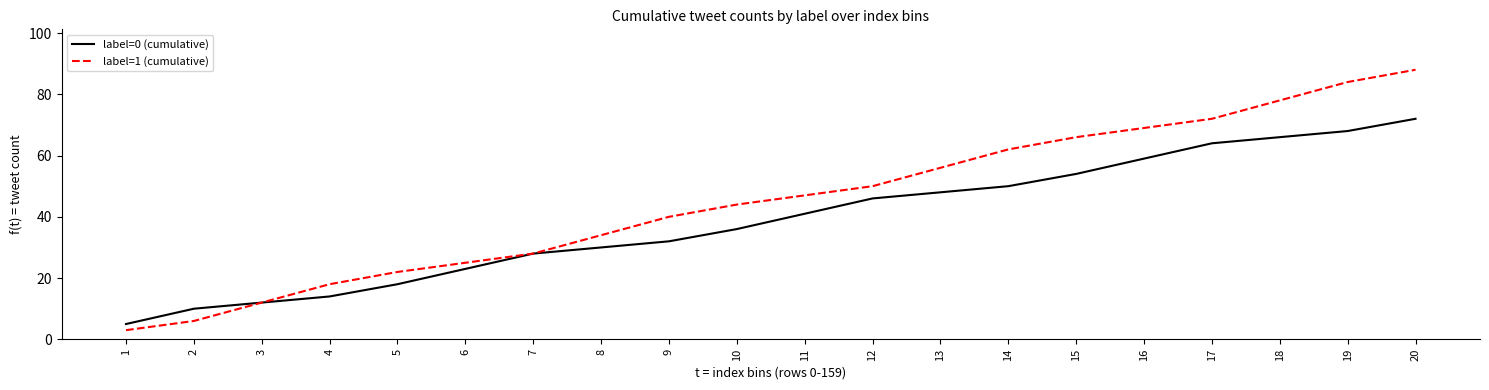

Reading right to left, transcribe all the data shown in this chart.

label=0 (cumulative): 20=72	19=68	18=66	17=64	16=59	15=54	14=50	13=48	12=46	11=41	10=36	9=32	8=30	7=28	6=23	5=18	4=14	3=12	2=10	1=5
label=1 (cumulative): 20=88	19=84	18=78	17=72	16=69	15=66	14=62	13=56	12=50	11=47	10=44	9=40	8=34	7=28	6=25	5=22	4=18	3=12	2=6	1=3